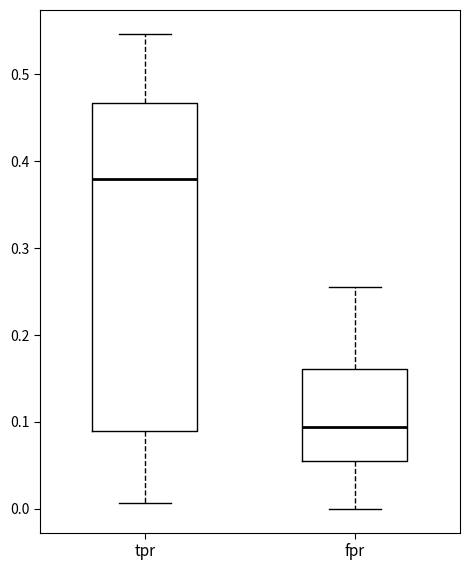

Reading left to right, read every box against the y-axis: the position of its median line, the range the box covers, and the ends of its whiskers. The values are not printed on the chart, so give them approximately, as read against the axis.

tpr: median 0.38, box 0.09 to 0.47, whiskers 0.01 to 0.55
fpr: median 0.09, box 0.06 to 0.16, whiskers 0.00 to 0.26